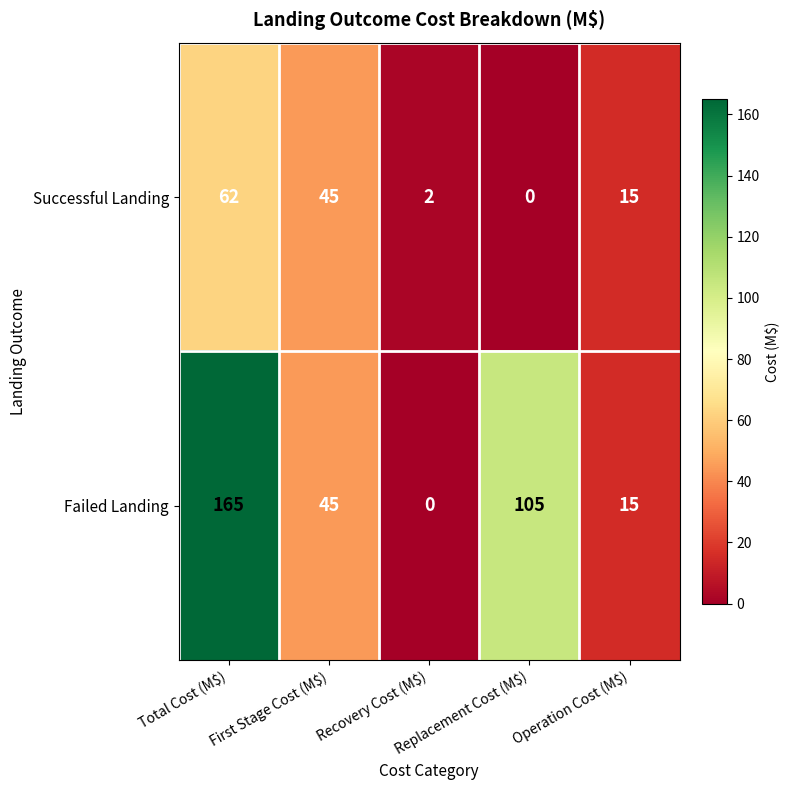

What is the difference between the second highest and second lowest values in the Successful Landing series?

43